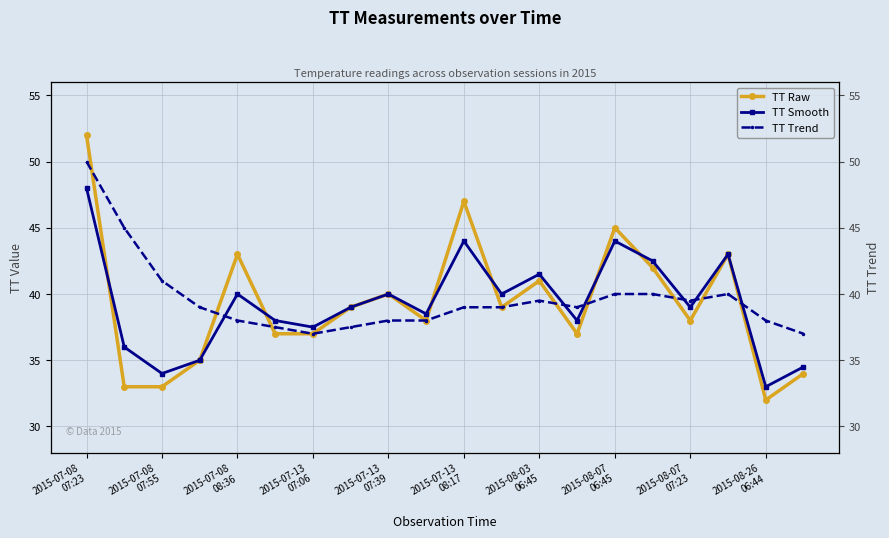

Does the chart have visible grid lines?

Yes